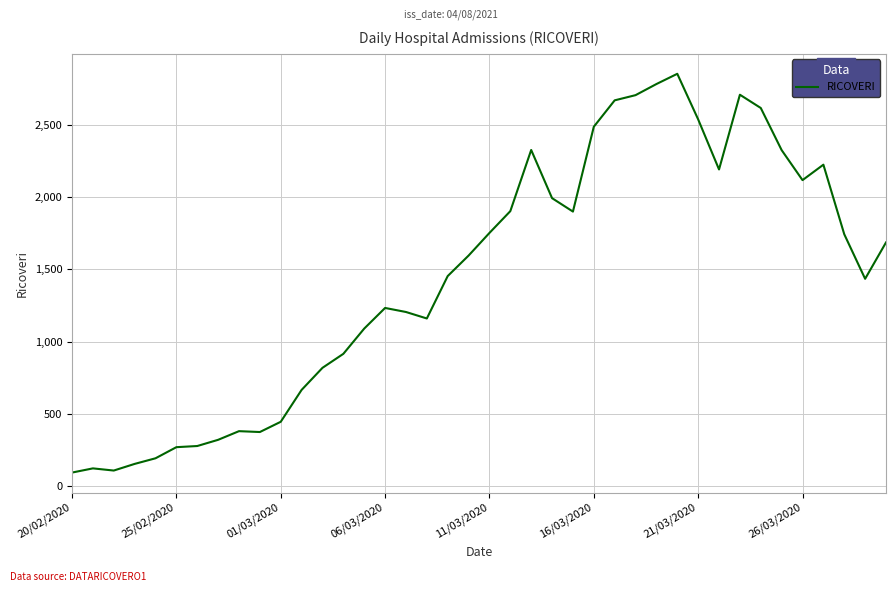

What is the minimum value shown in the chart?

92